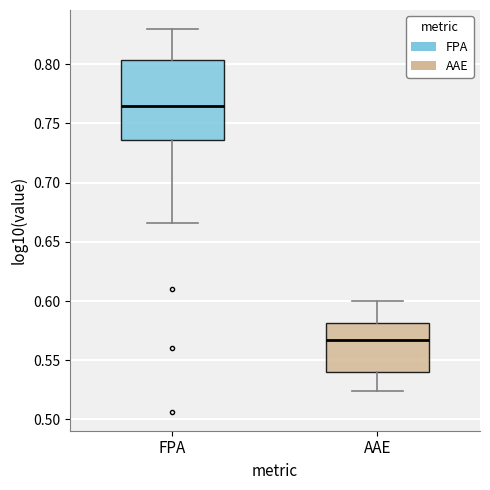

Which box's median line is the highest?

FPA